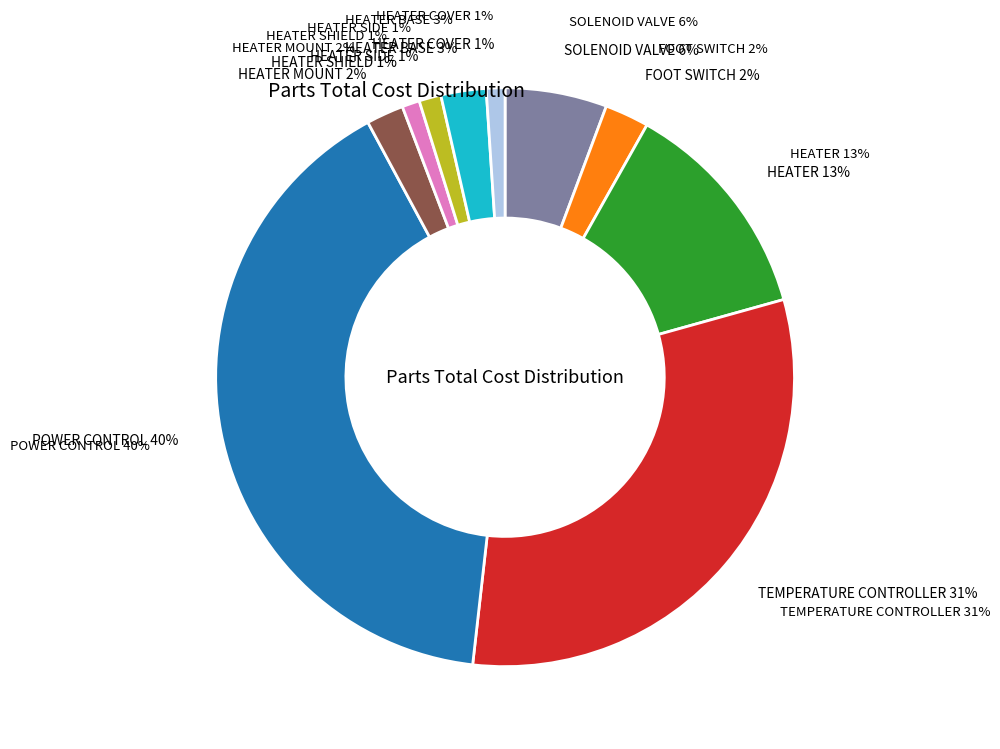

Does TEMPERATURE CONTROLLER account for over 50% of the chart?

No